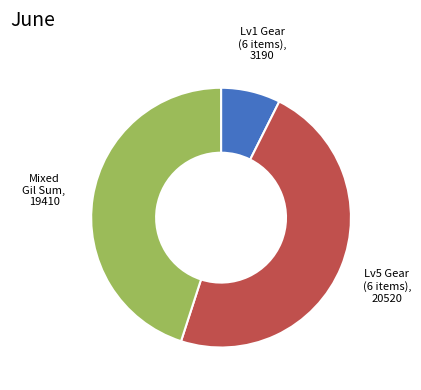

Does any single category account for the majority?

No